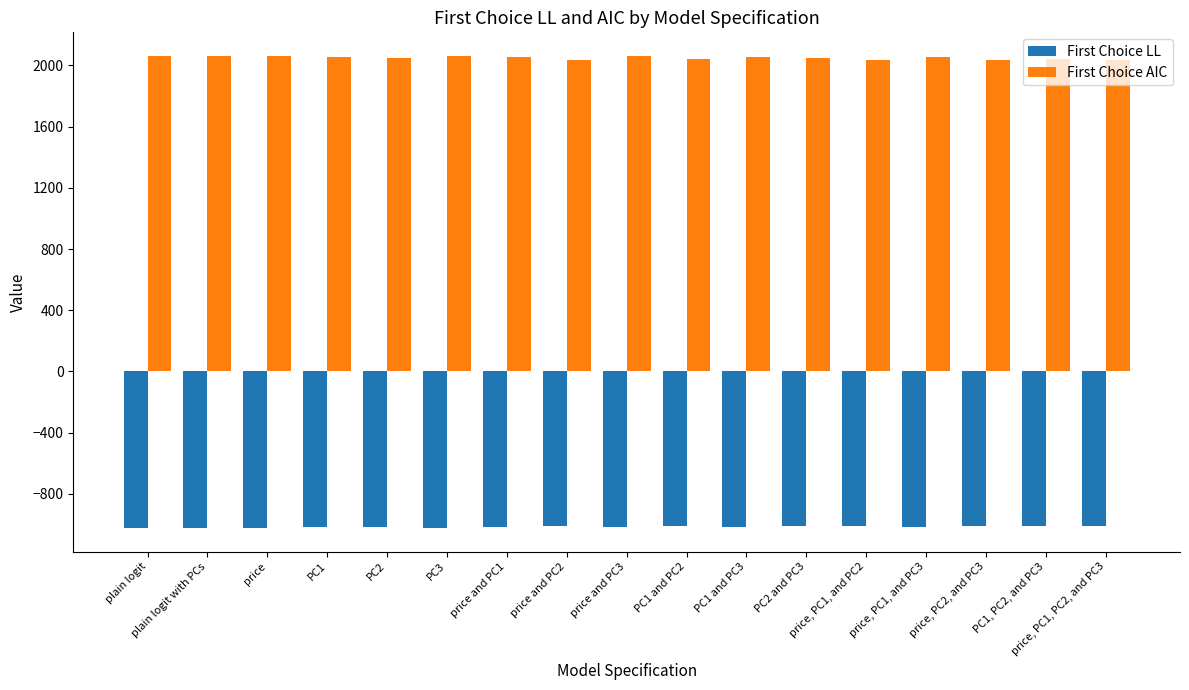

What is the difference between the highest and lowest values at plain logit with PCs?

3085.0